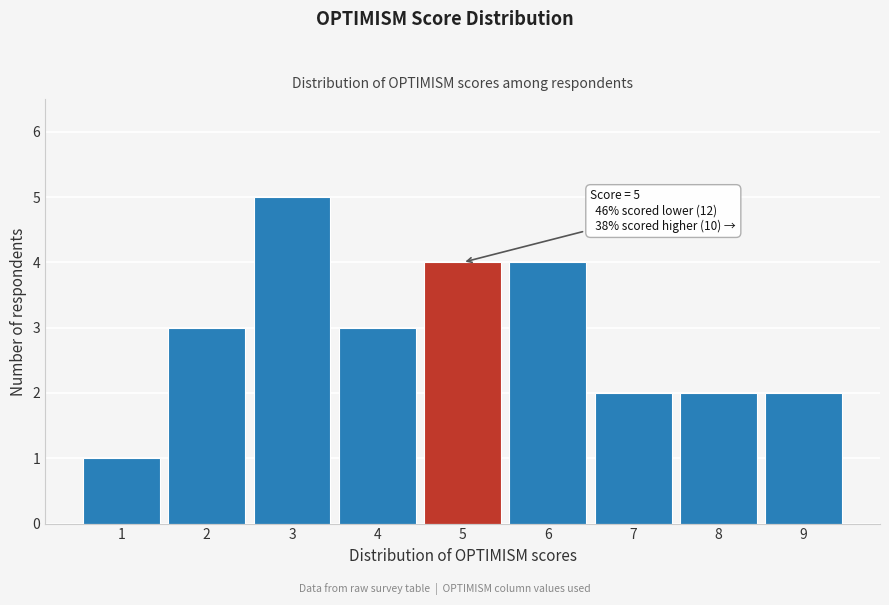

Over which range of the x-axis is the bar tallest?

2.5 to 3.5